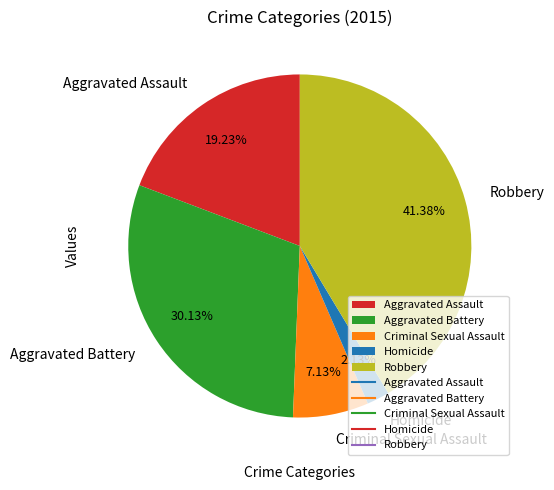

True or false: Robbery accounts for 50% of the total.

False